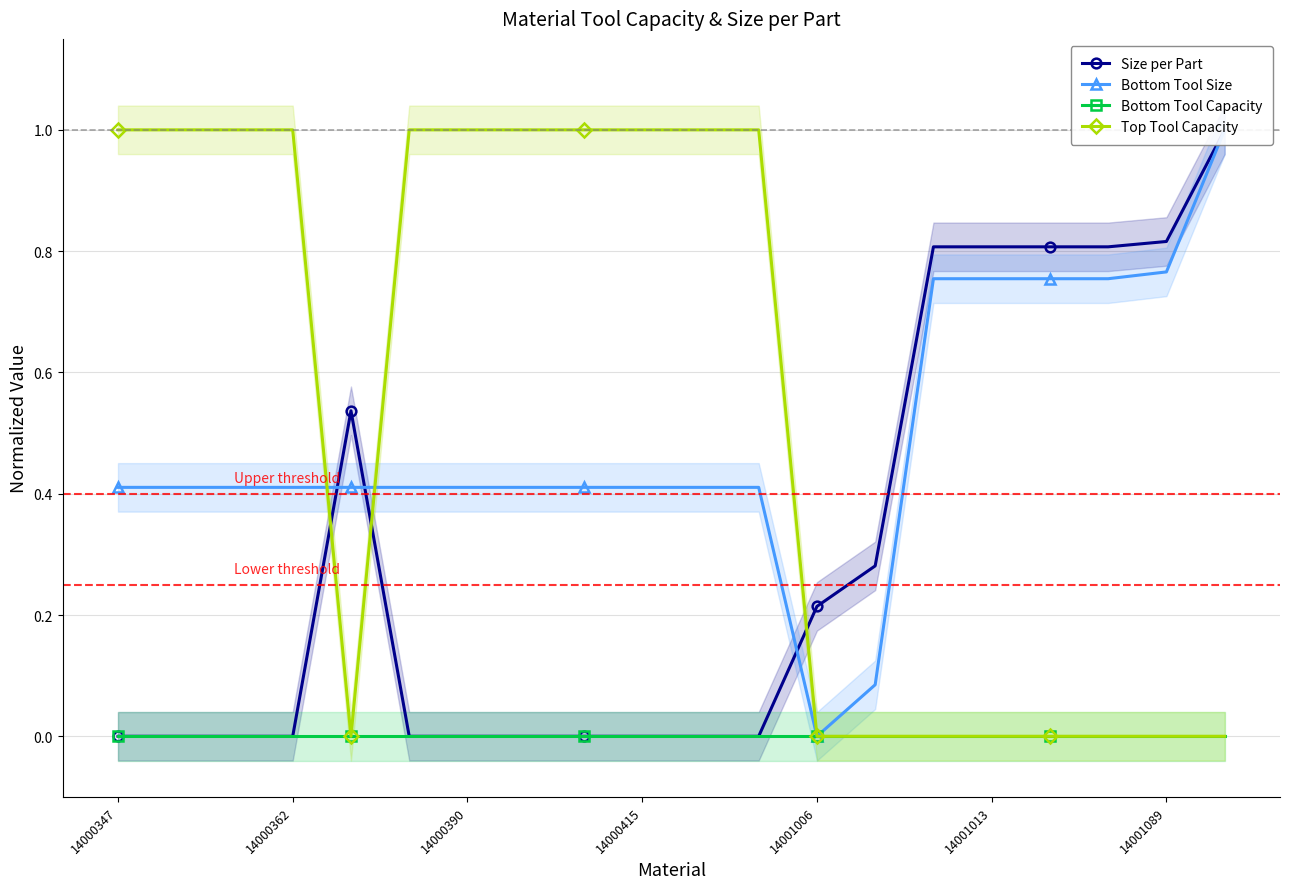

How many data points in Top Tool Capacity are less than 1?

9